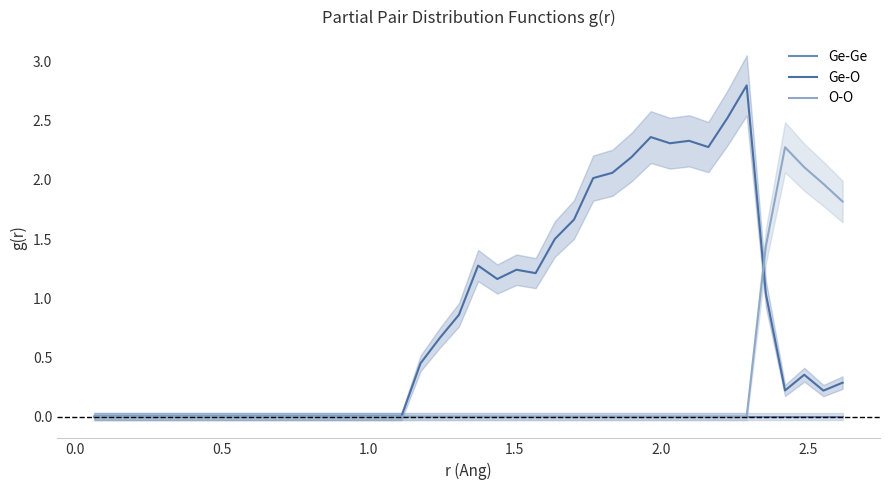

True or false: Ge-Ge has more than 2 interior local peaks.

False